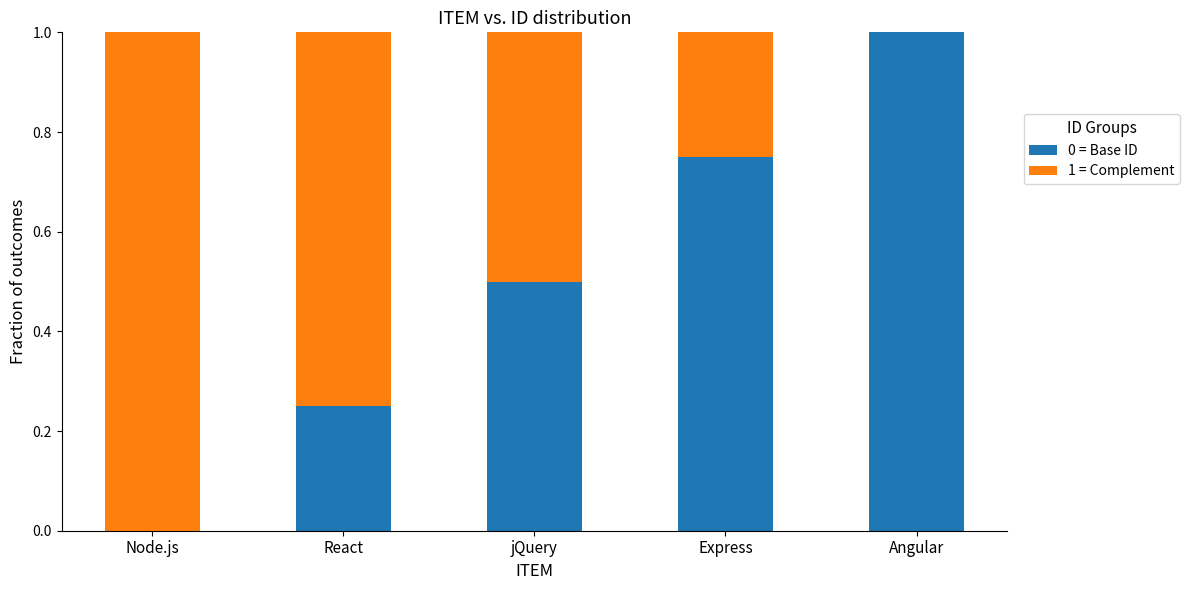

Is it true that 0 = Base ID equals 1.0 at Angular?

True